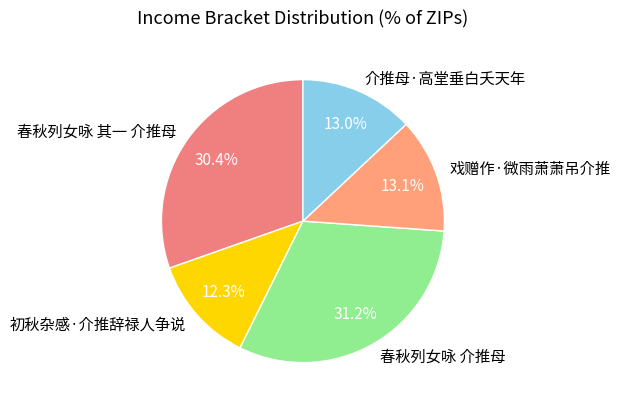

True or false: 戏赠作·微雨萧萧吊介推 accounts for 2% of the total.

False